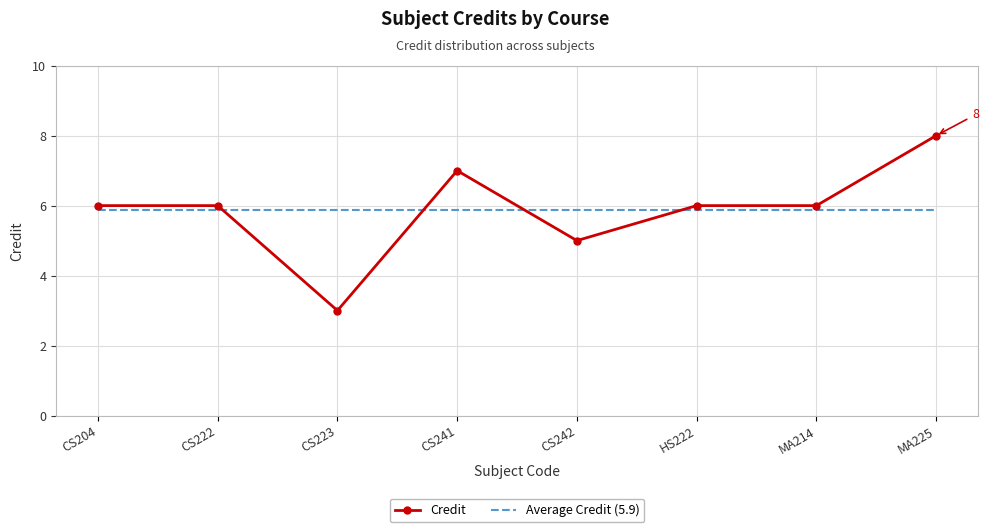

What is the total value across all series at CS241?

12.9